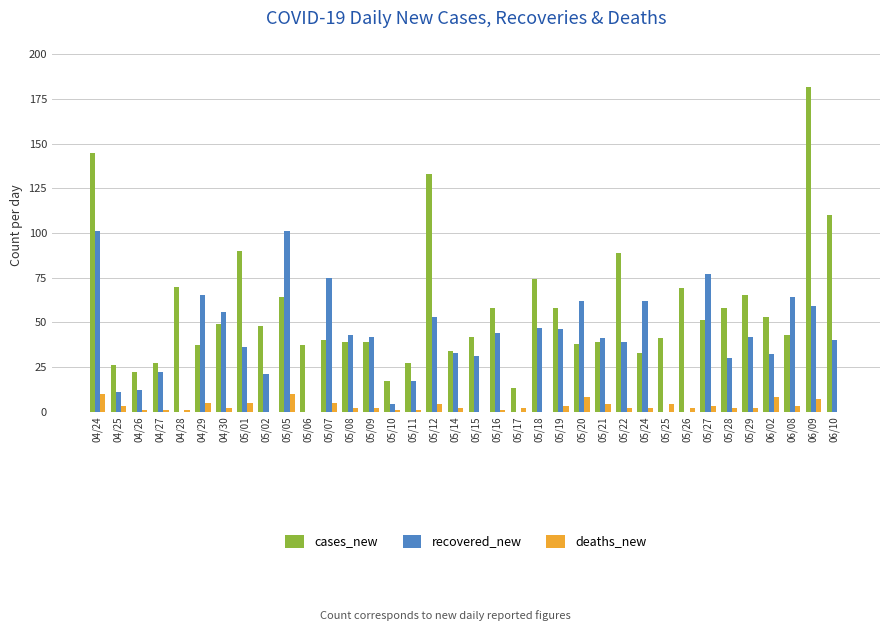

What is the sum of all deaths_new values?

108